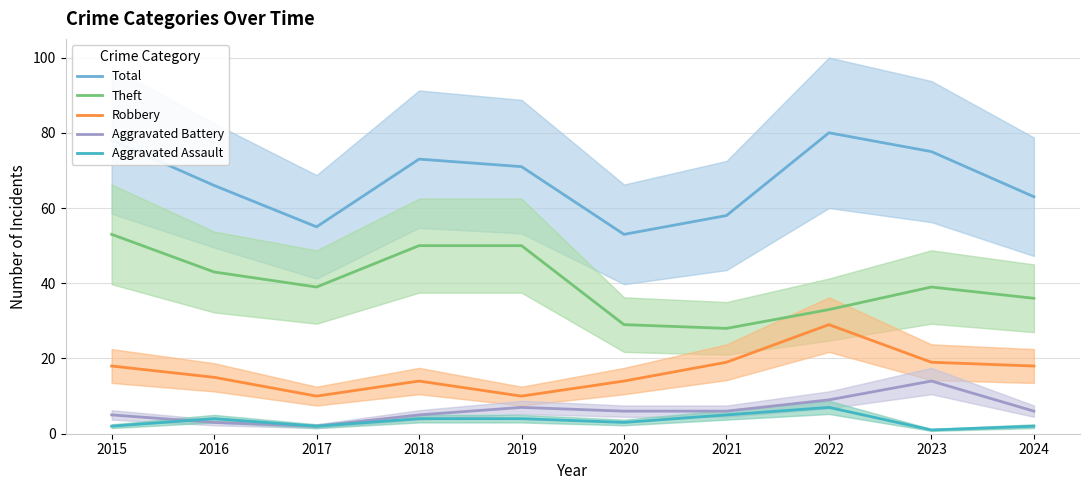

At which category does the chart reach its minimum across all series?

2023